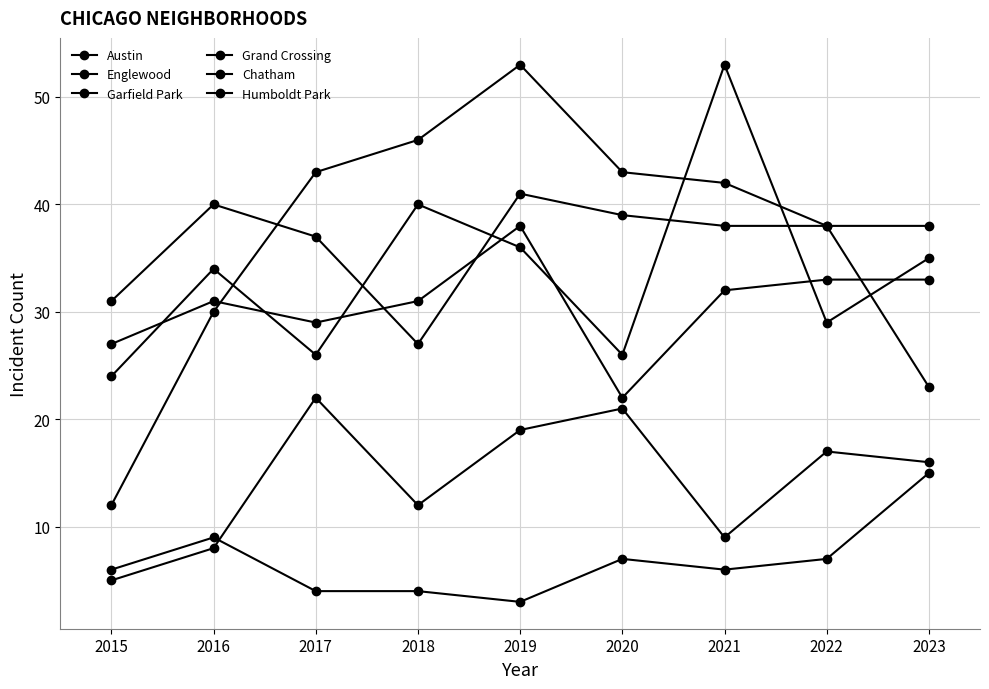

At which category is the sum across all series the highest?

2019